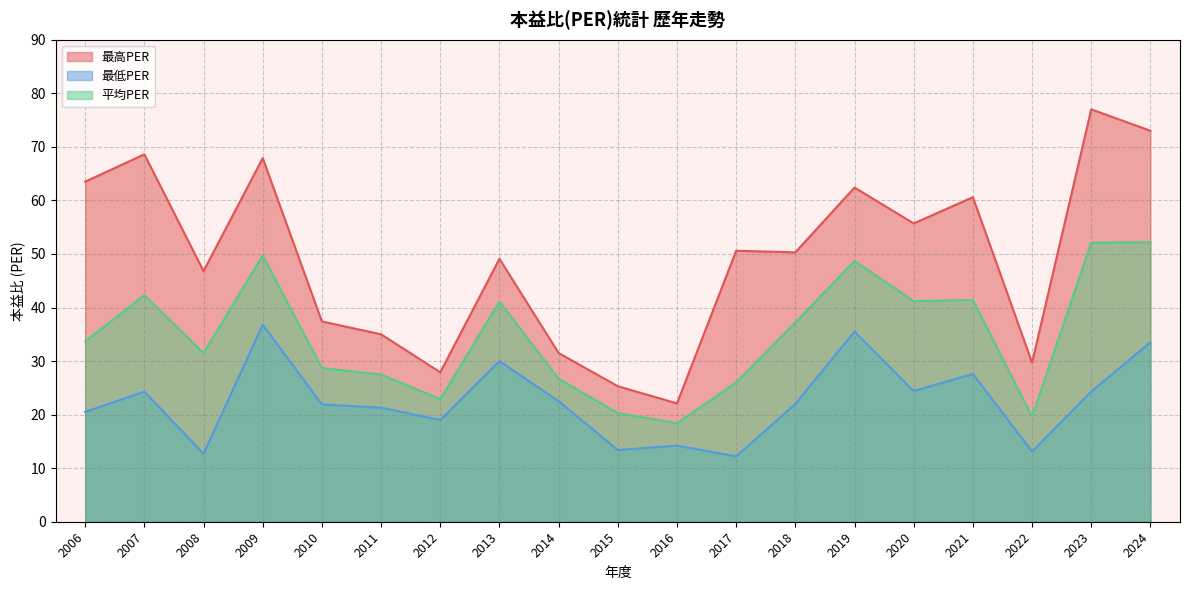

Reading right to left, extract all data points from this chart.

最高PER: 73.0	77.0	29.7	60.6	55.7	62.4	50.3	50.6	22.1	25.3	31.5	49.1	27.9	35.0	37.4	67.9	46.8	68.6	63.5
最低PER: 33.5	24.3	13.1	27.6	24.4	35.5	22.0	12.2	14.2	13.4	22.5	30.0	19.0	21.3	21.9	36.8	12.7	24.3	20.5
平均PER: 52.2	52.1	19.6	41.4	41.2	48.7	37.2	26.0	18.4	20.3	26.7	41.1	22.9	27.5	28.7	49.7	31.5	42.3	33.7